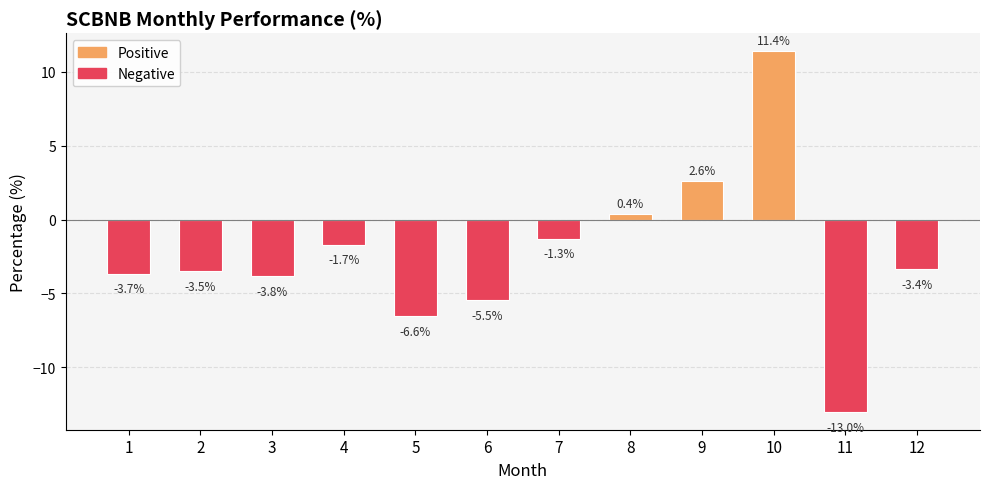

Which label corresponds to the smallest value in the chart?

11